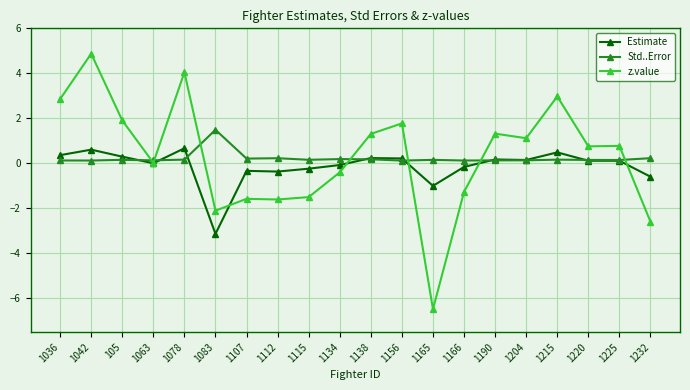

What is the difference between the maximum and minimum values in the z.value series?

11.4